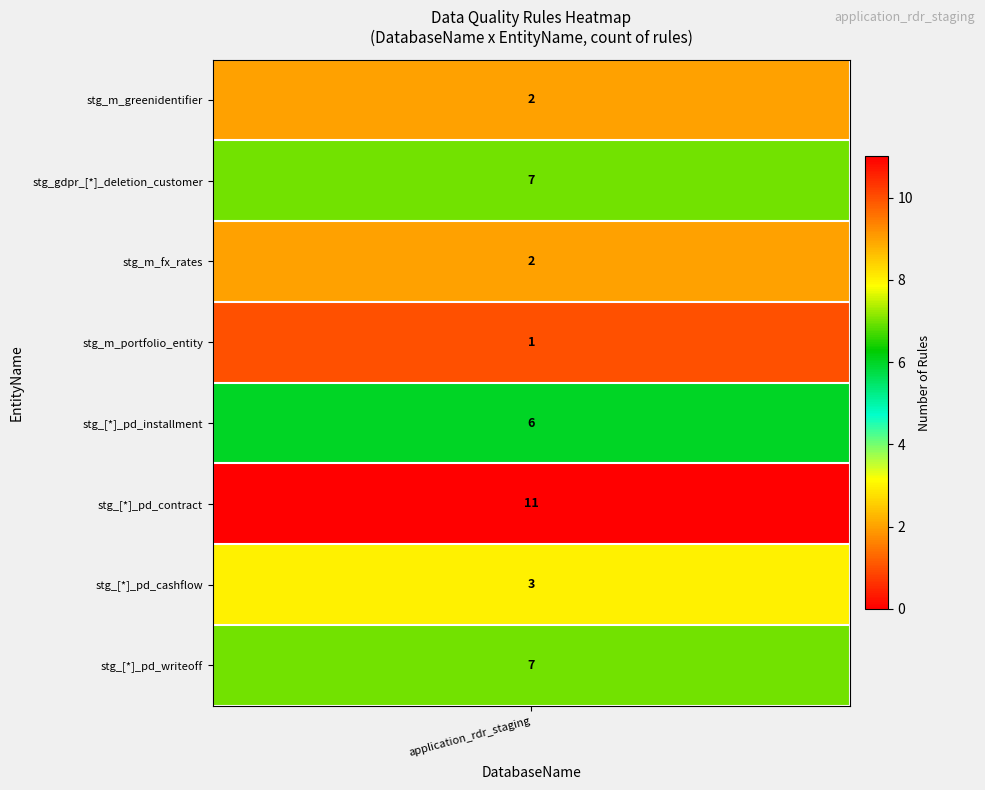

How many data points in stg_[*]_pd_contract are above 0?

1